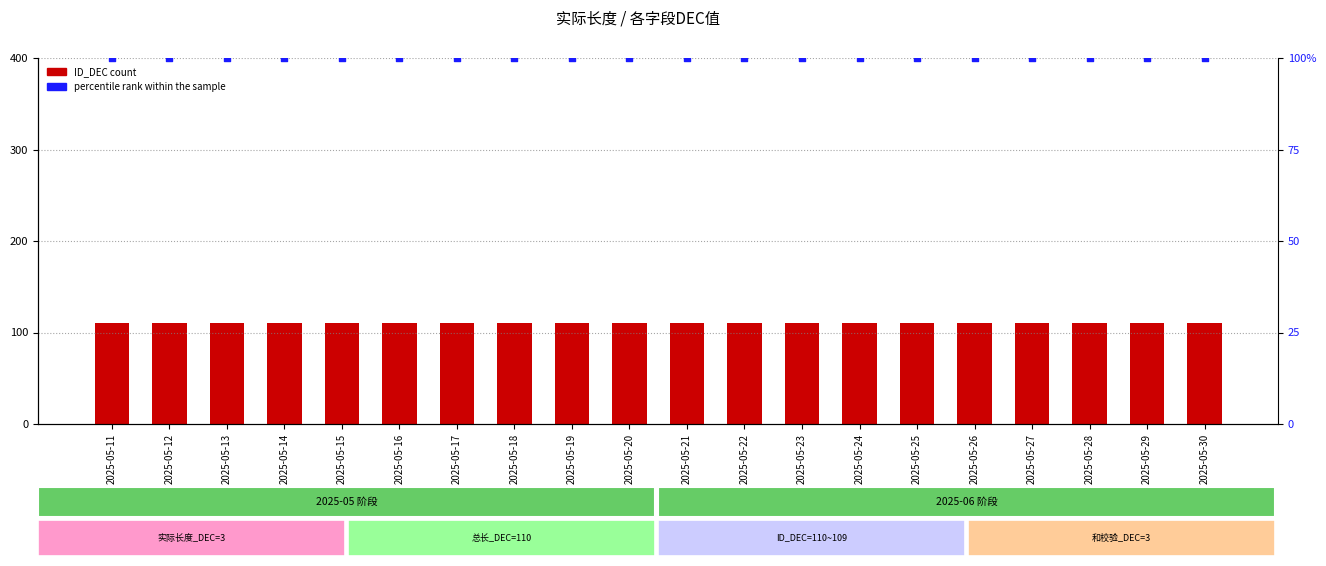

At which category is the sum across all series the highest?

2025-05-11